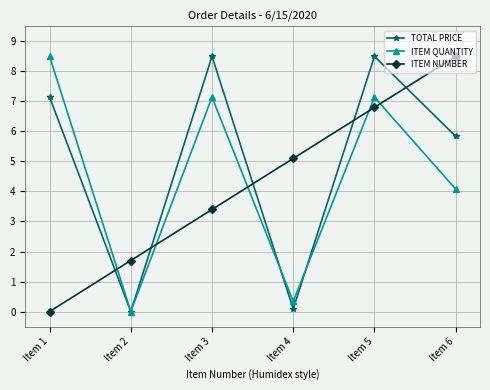

At which label does ITEM QUANTITY reach its minimum?

Item 2